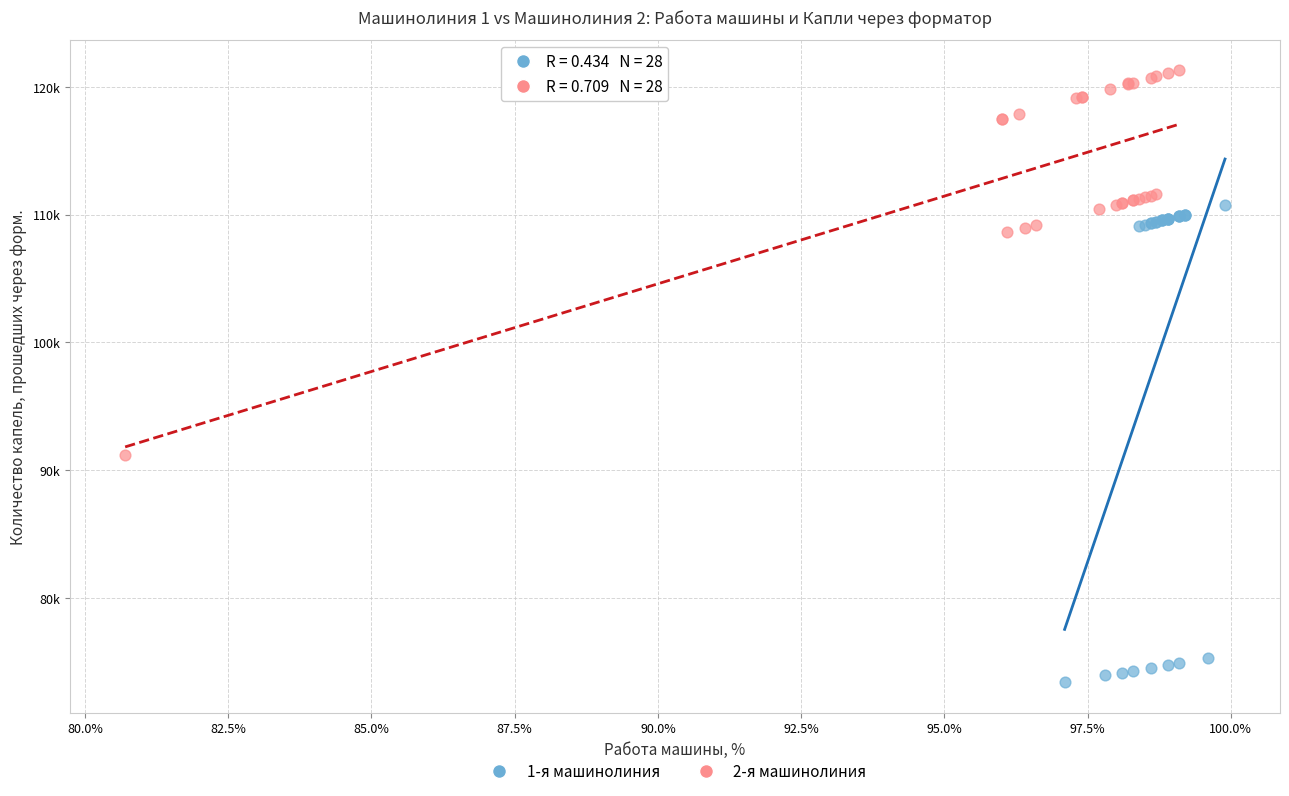

Which series contains the highest Y value?

2-я машинолиния